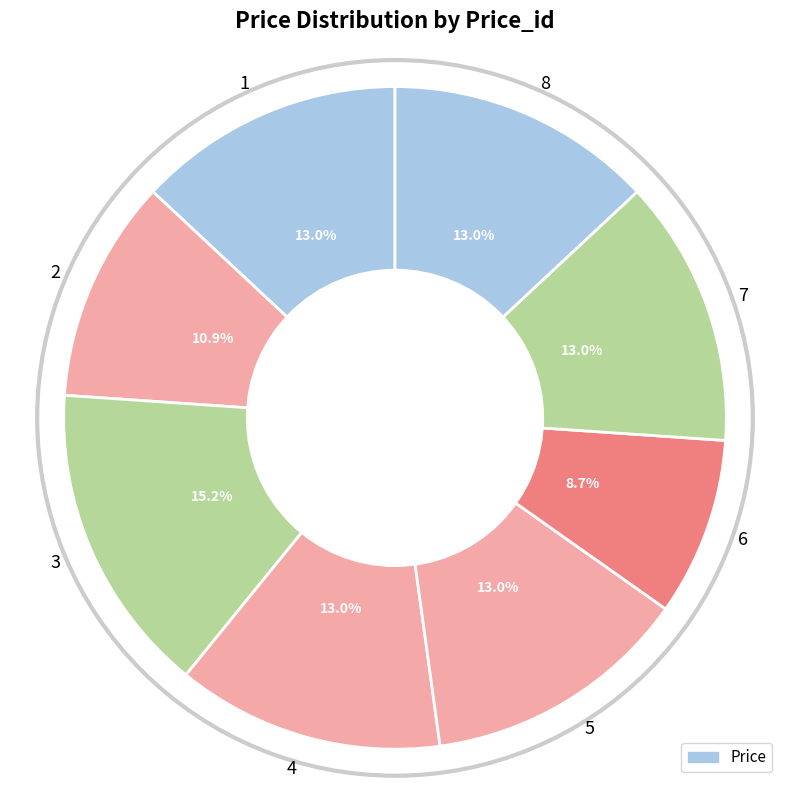

Which has a higher value, 2 or 5?

5